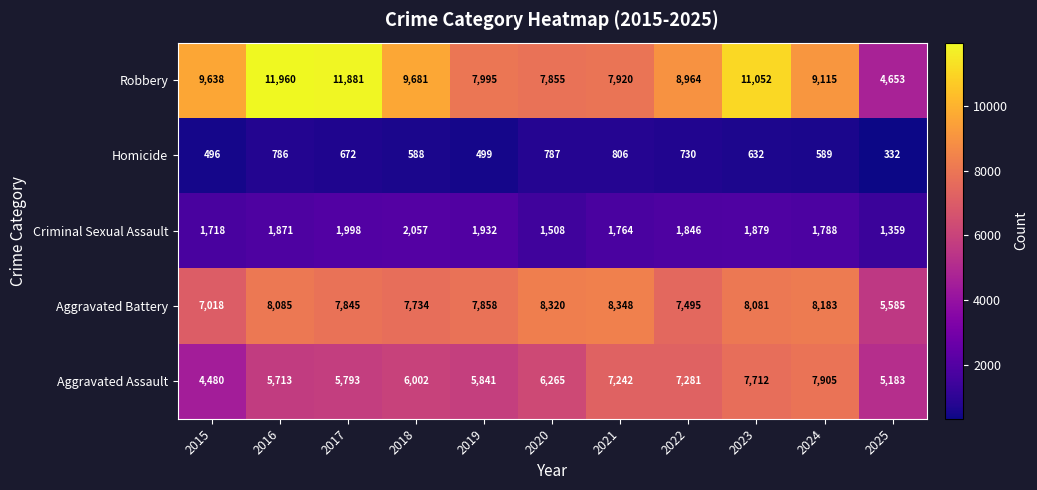

Where does the Robbery series first go above 9115?

2015